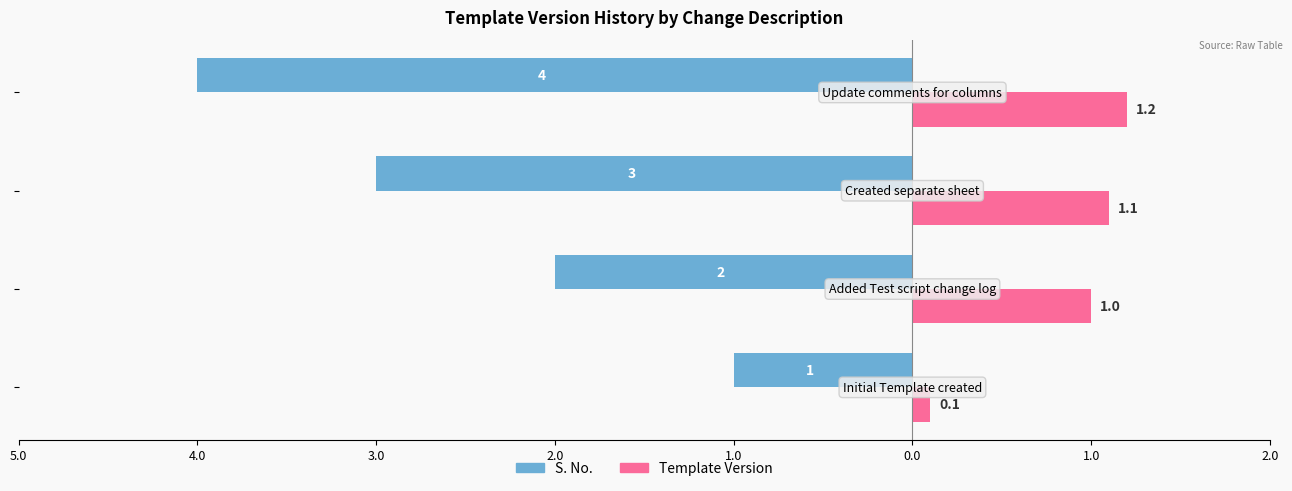

What position from the left is 3.0?

3